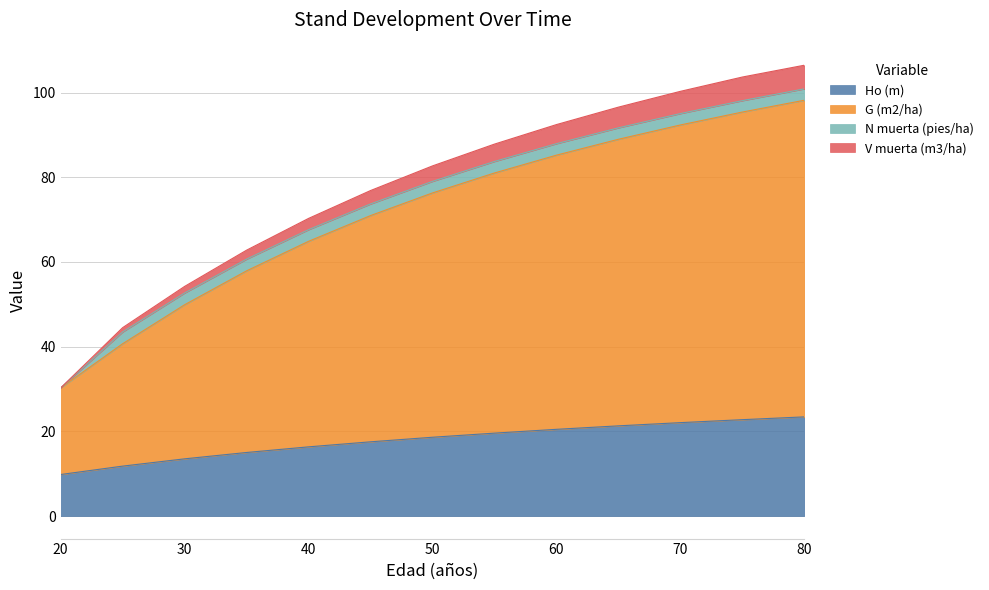

True or false: Ho (m) and G (m2/ha) intersect in this chart.

False